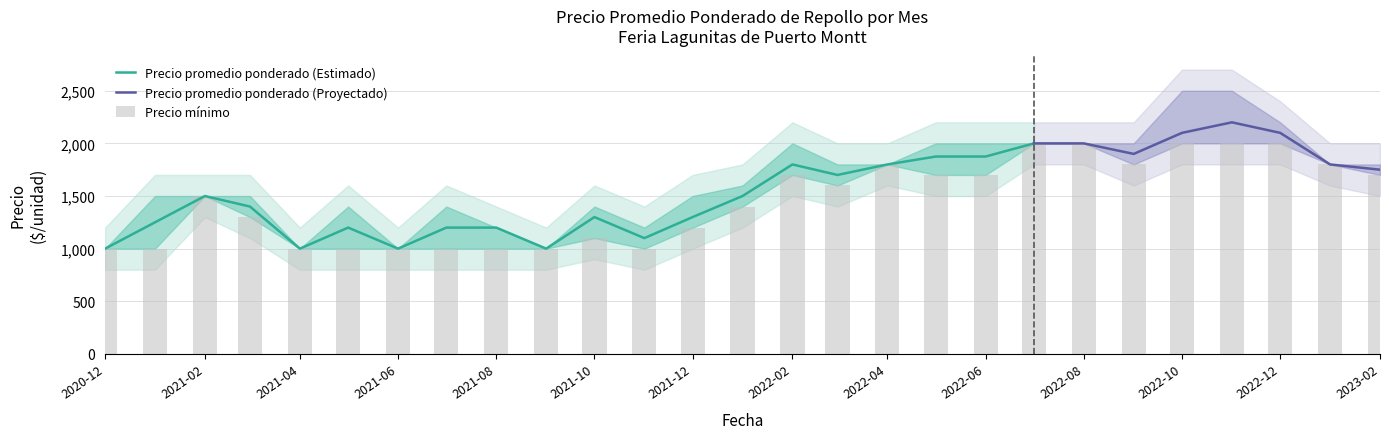

What is the maximum value for Precio promedio ponderado (Estimado)?

2000